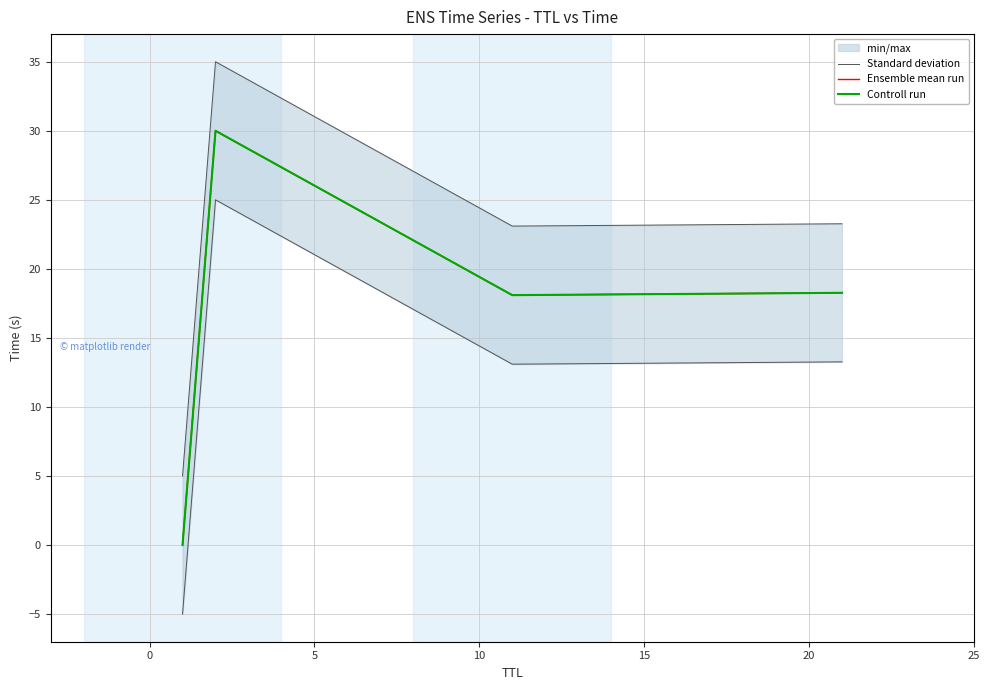

What is the spread (max minus min) of values at 5?

5.0